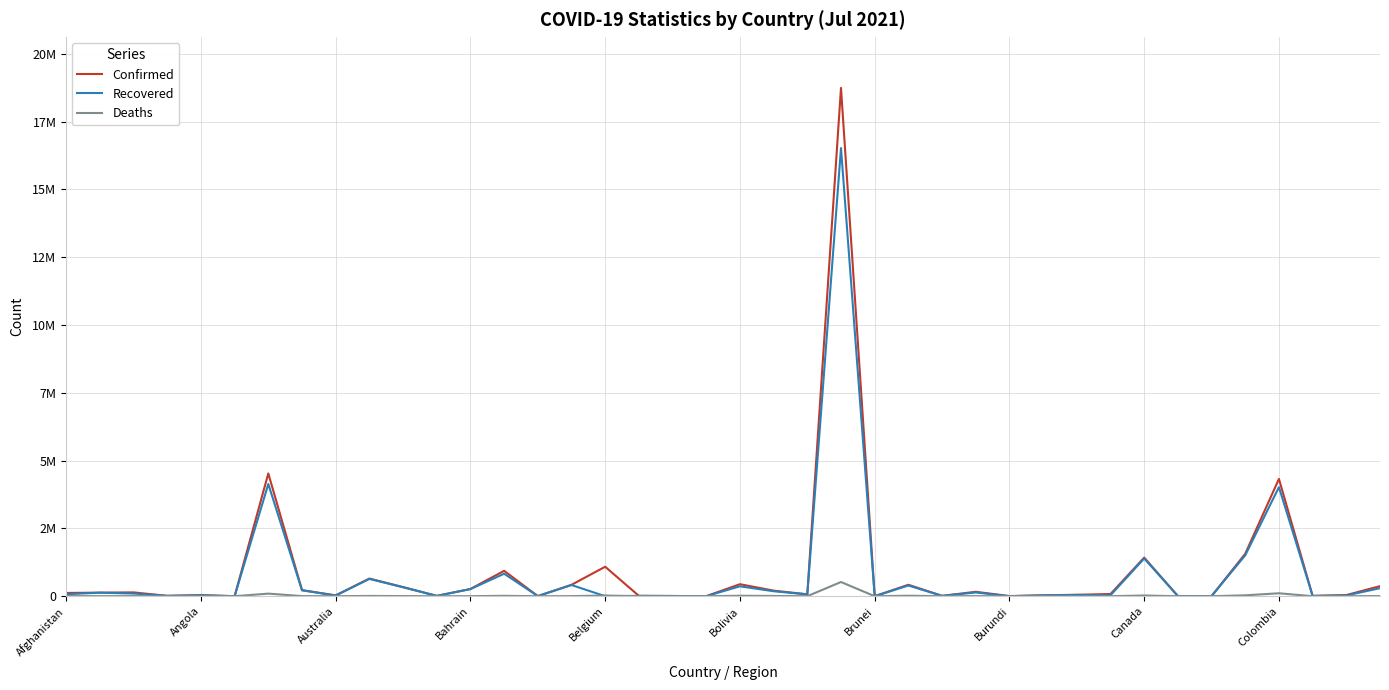

Is this an area chart (filled region under the line)?

No